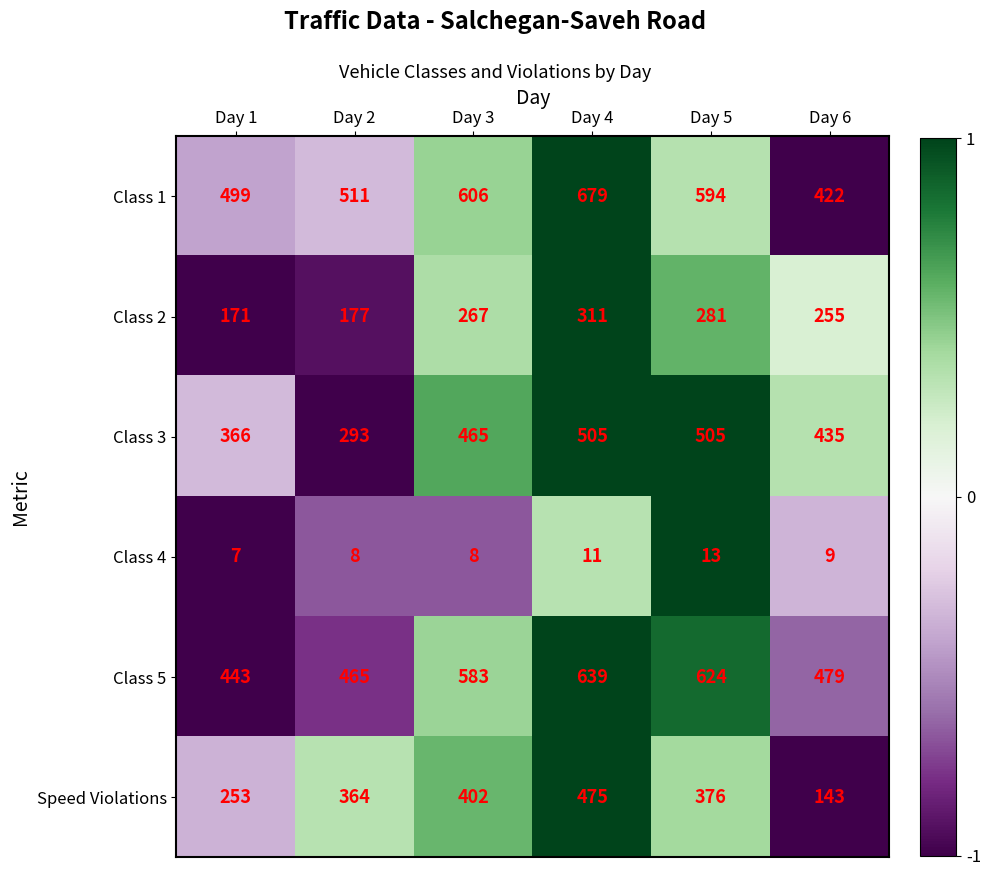

What is the total value across all series at Day 3?

2331